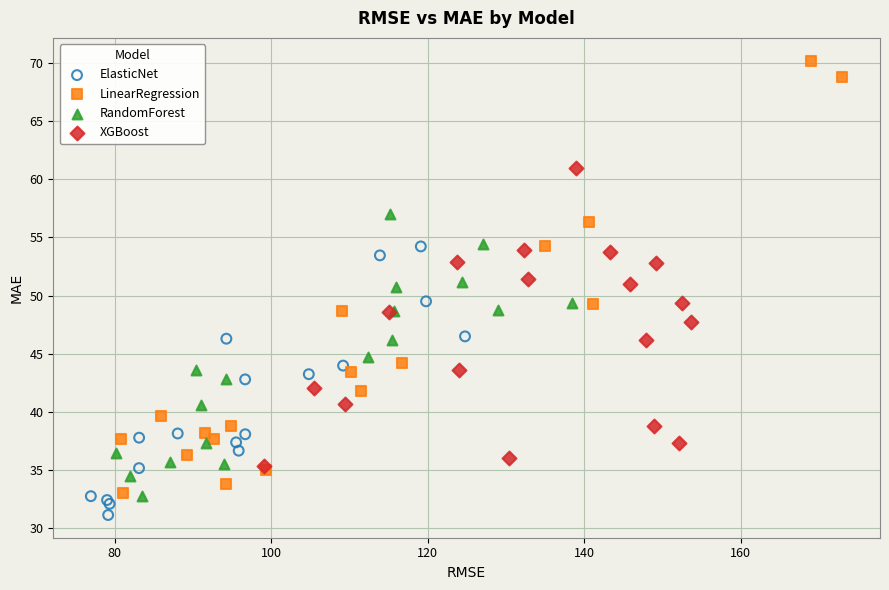

Which series contains the highest Y value?

LinearRegression